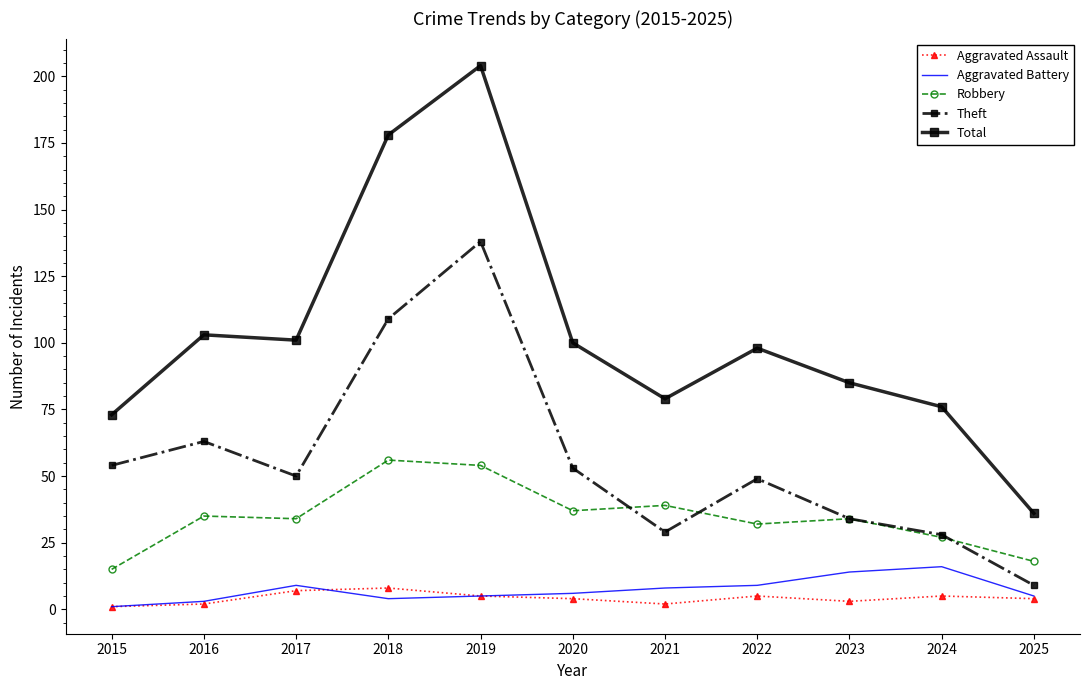

What is the difference between the Total values at 2022 and 2025?

62